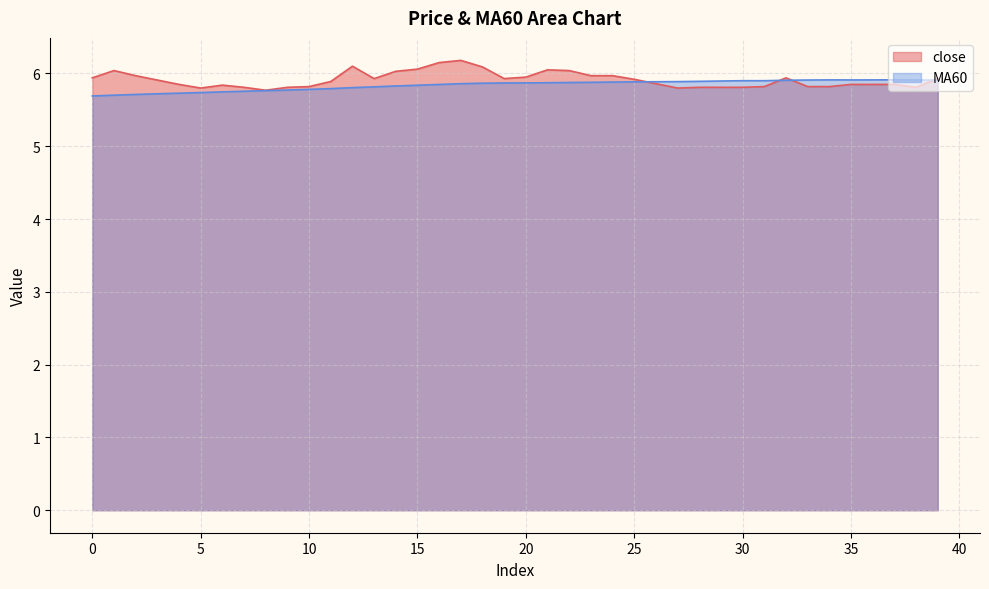

True or false: MA60 has a value of 9.7 at 26.

False